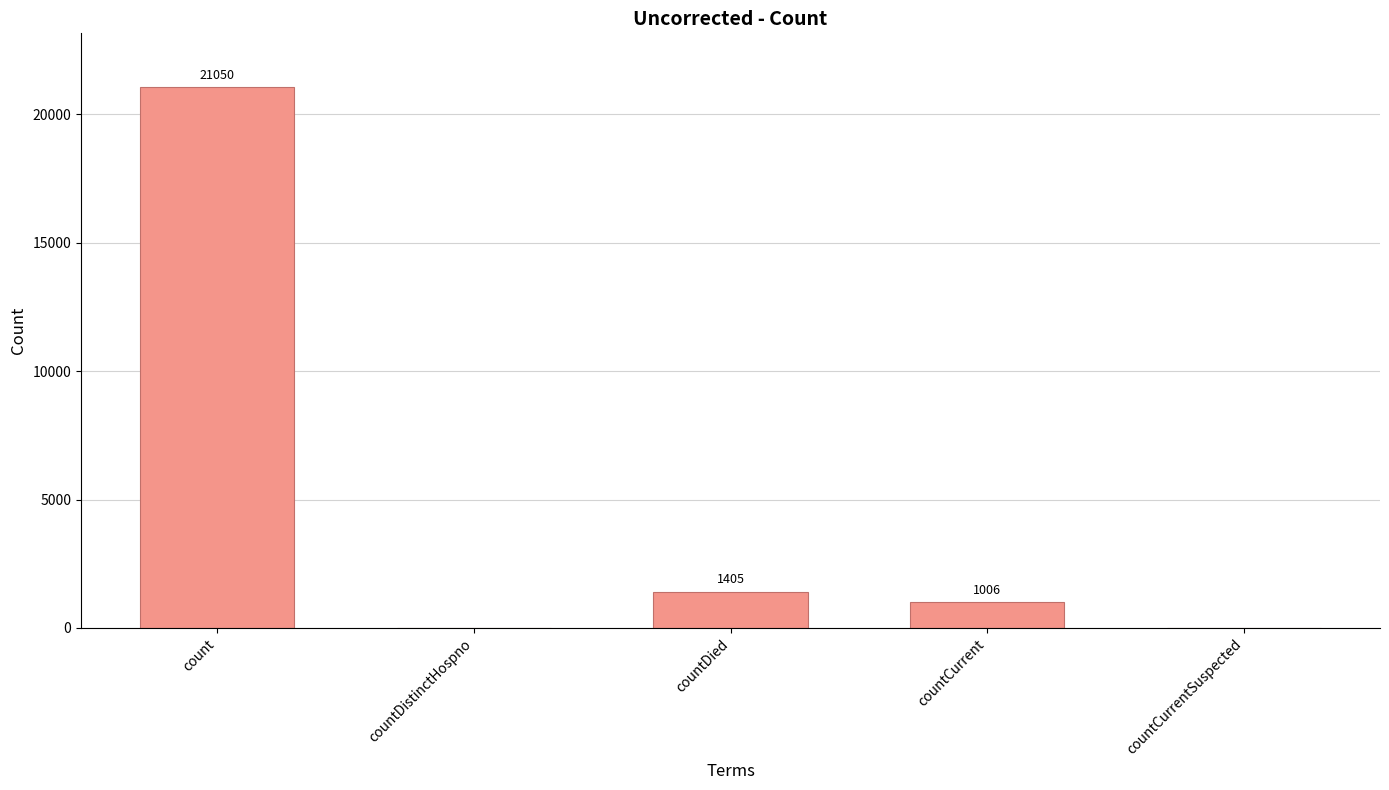

True or false: the data shows 6544 at count.

False